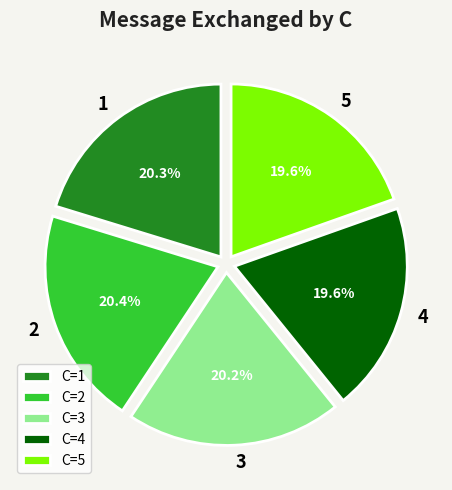

Is there a majority slice in this chart?

No